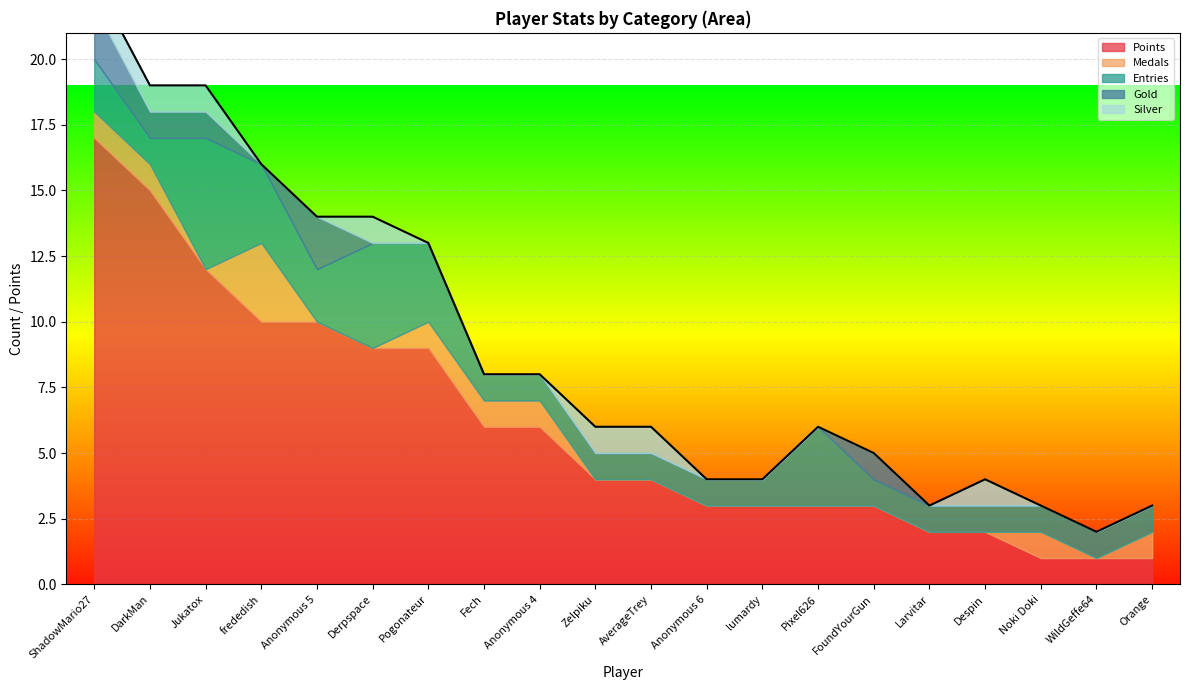

True or false: Points and Gold intersect in this chart.

False